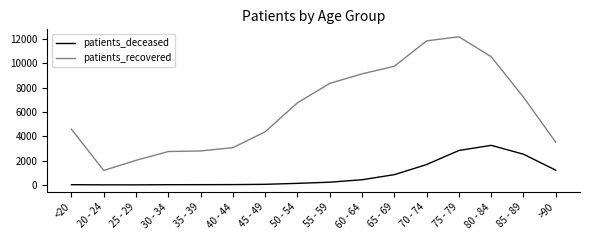

List the series in order of their overall mean, highest first.

patients_recovered, patients_deceased